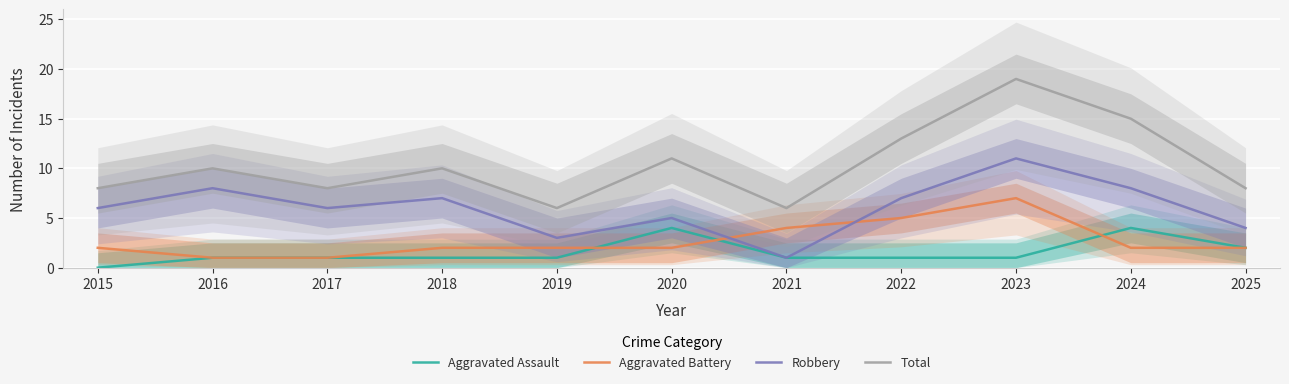

Between which two adjacent categories do Aggravated Battery and Robbery first intersect?

2020 and 2021